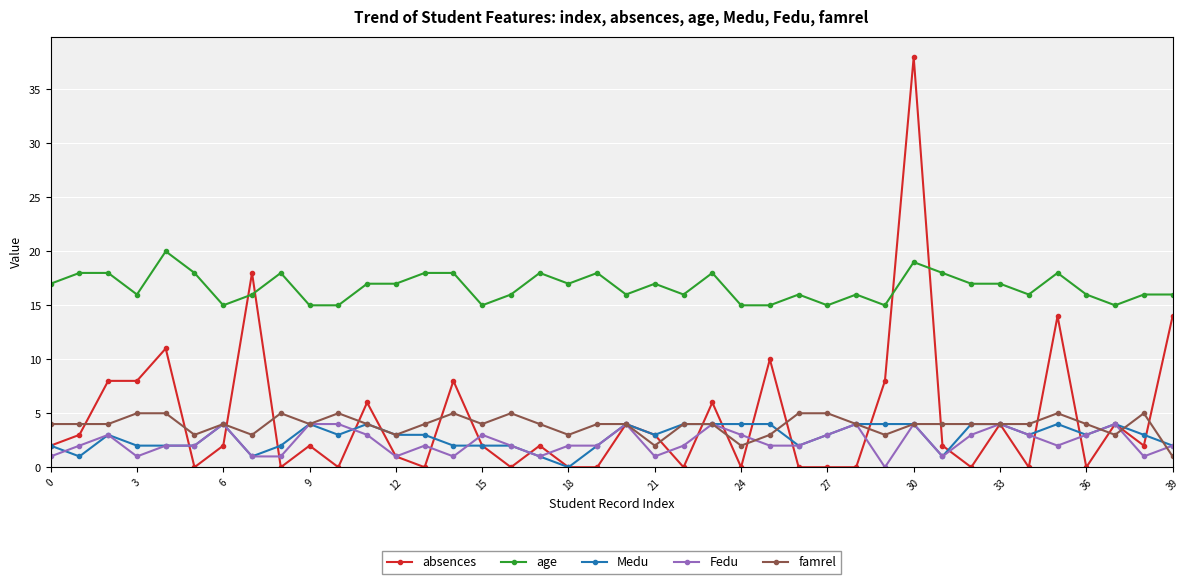

True or false: Fedu has more than 2 points higher than both neighbors.

True